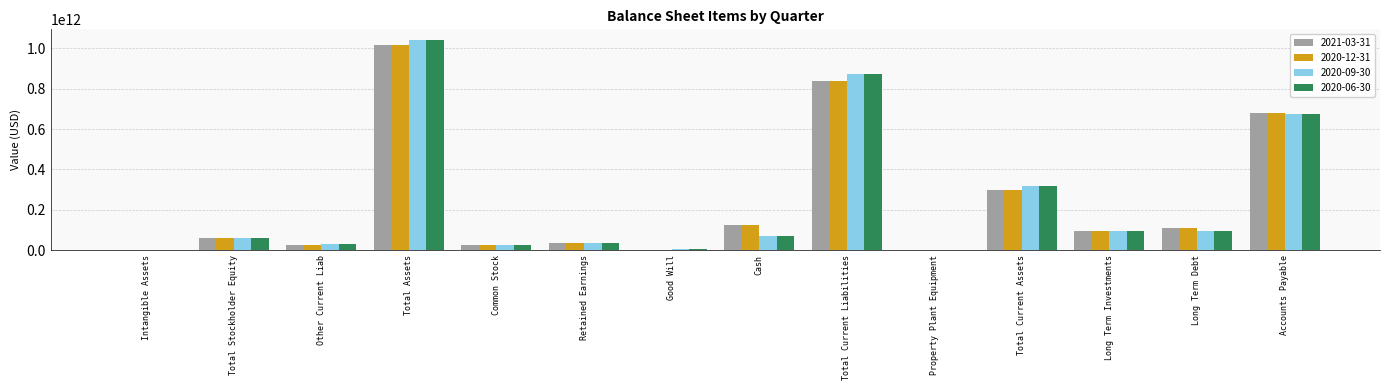

The value of 2020-06-30 at Cash is 72320000000. True or false?

True